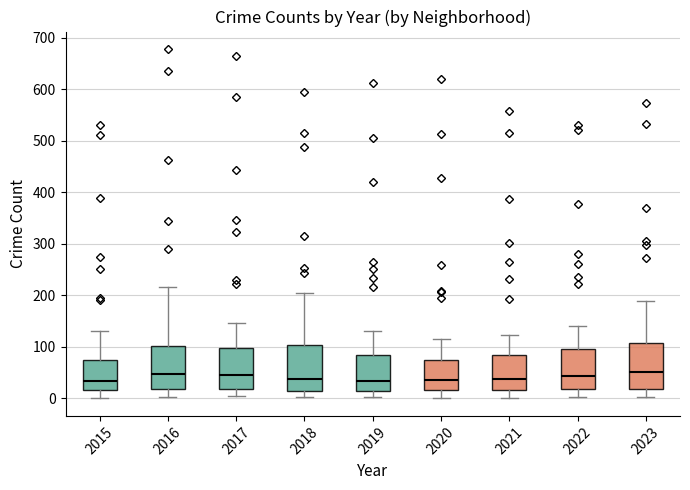

Reading left to right, read every box against the y-axis: the position of its median line, the range the box covers, and the ends of its whiskers. The values are not printed on the chart, so give them approximately, as read against the axis.

2015: median 30, box 20 to 80, whiskers 0 to 130
2016: median 50, box 20 to 100, whiskers 0 to 220
2017: median 50, box 20 to 100, whiskers 0 to 150
2018: median 40, box 20 to 100, whiskers 0 to 210
2019: median 30, box 20 to 80, whiskers 0 to 130
2020: median 40, box 20 to 70, whiskers 0 to 120
2021: median 40, box 20 to 80, whiskers 0 to 120
2022: median 40, box 20 to 100, whiskers 0 to 140
2023: median 50, box 20 to 110, whiskers 0 to 190